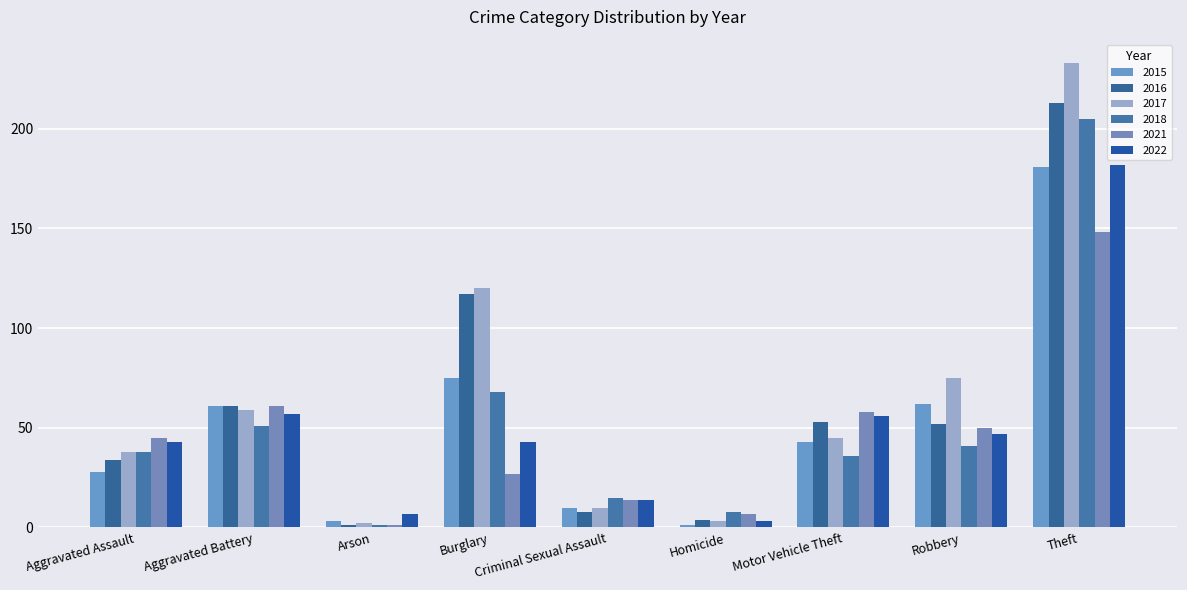

Are the bars horizontal?

No